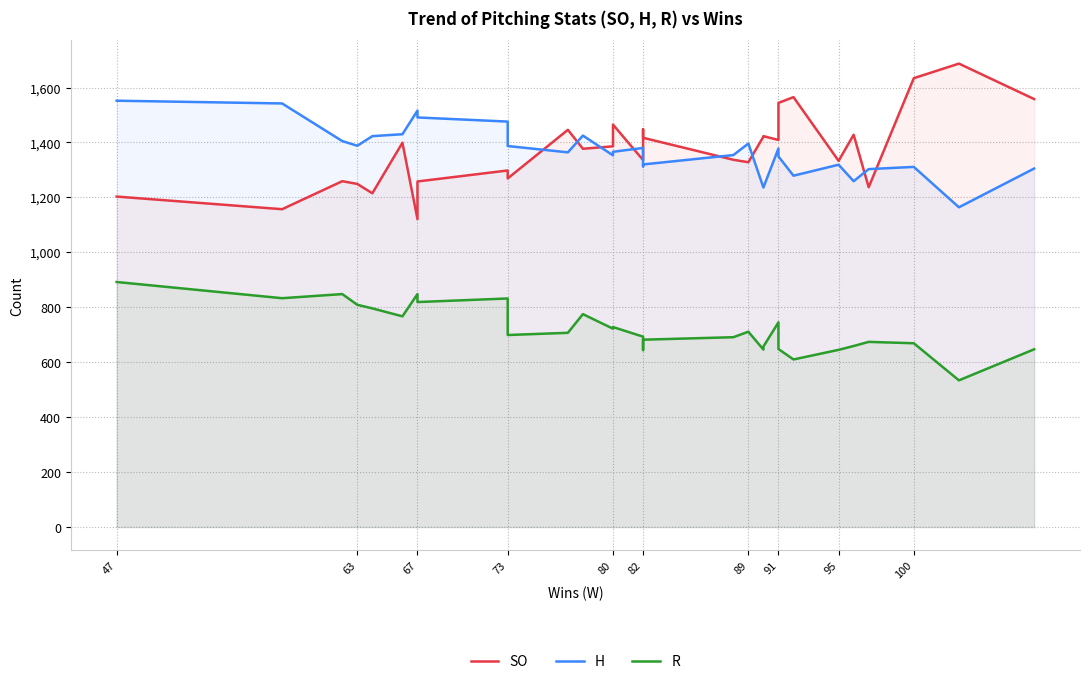

At which category is the sum across all series the highest?

47